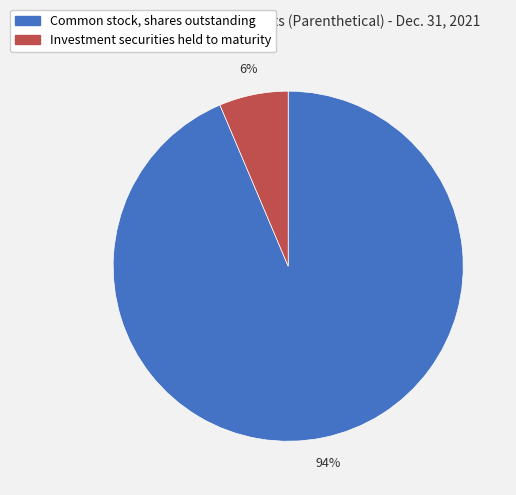

Is Common stock, shares outstanding the majority of the pie?

Yes